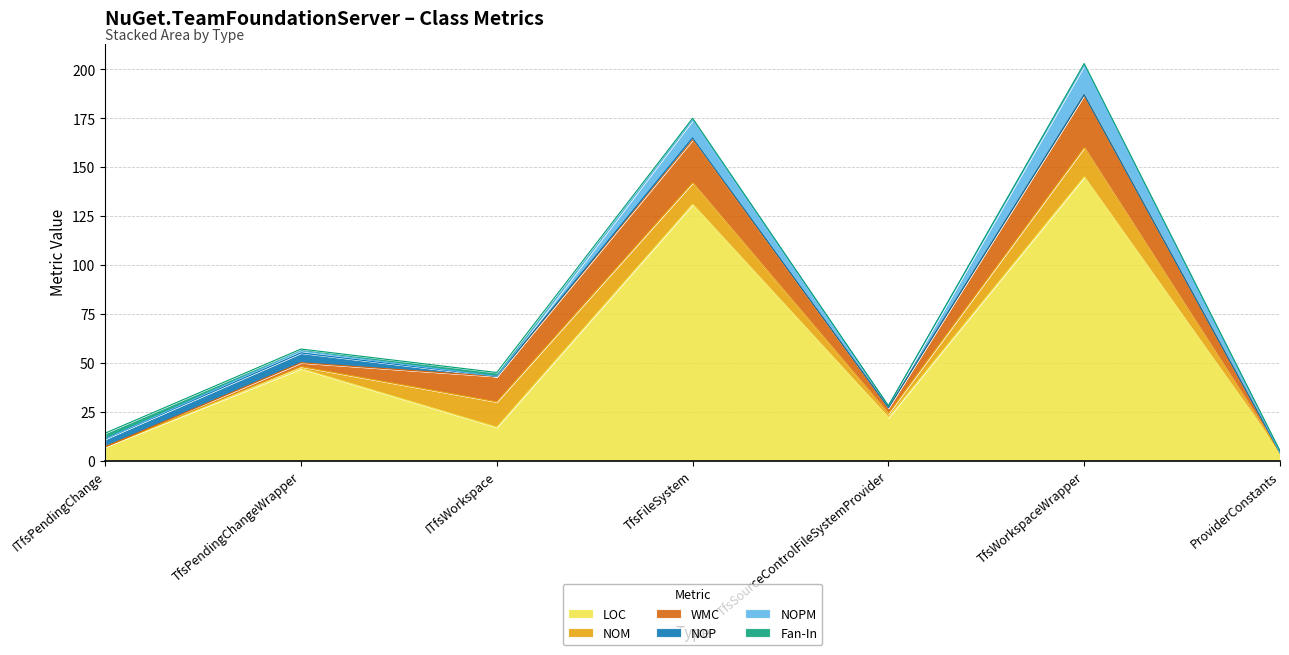

What is the difference between the Fan-In values at ITfsWorkspace and TfsFileSystem?

1